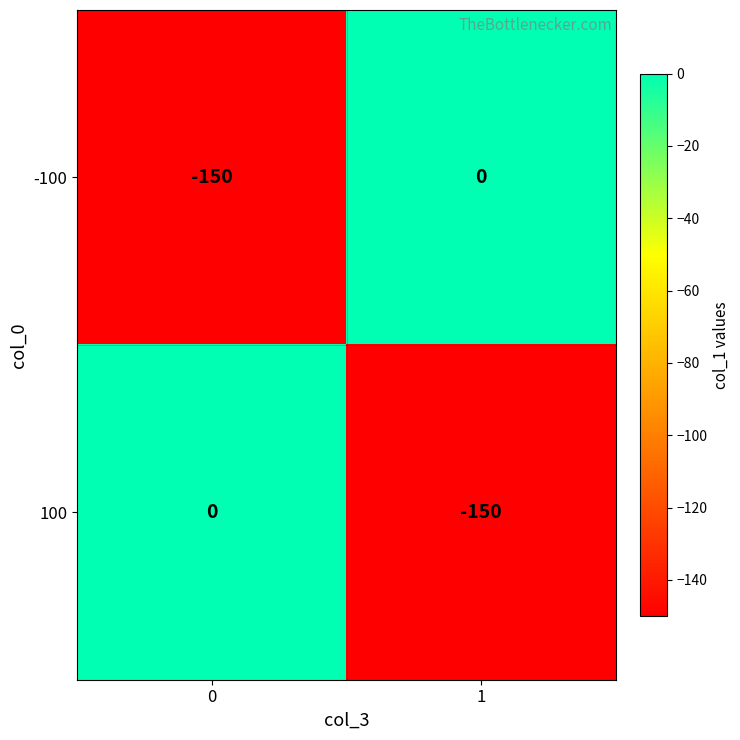

What is the total value across all series at 1?

-150